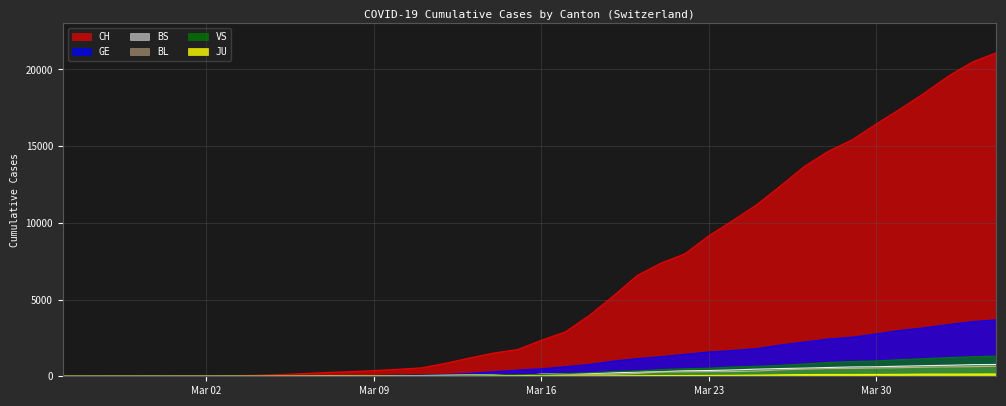

Which series changed the most between 2020-03-14 and 2020-03-27?

CH